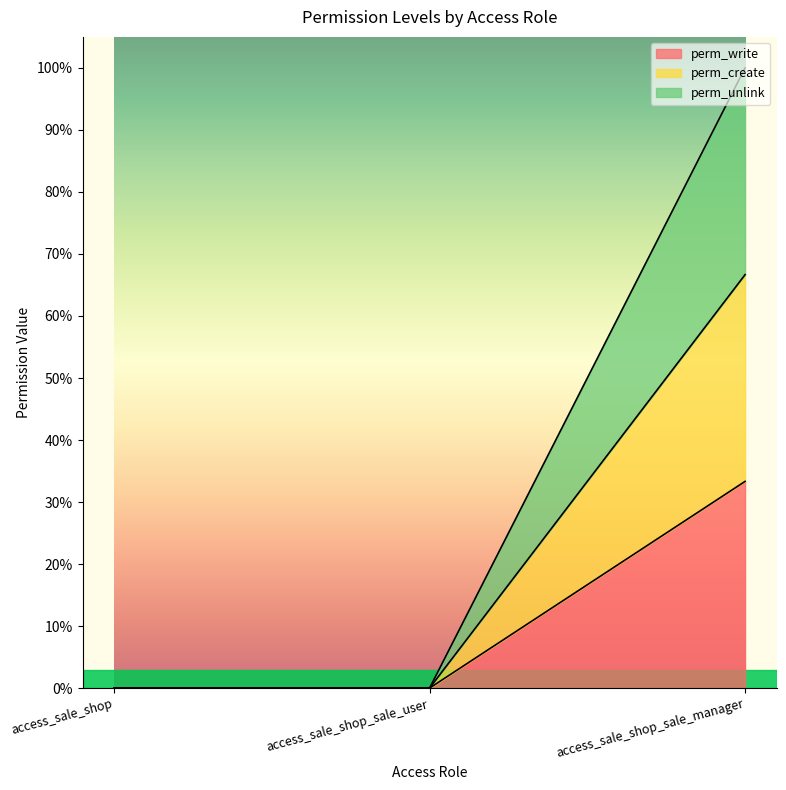

What is the label of the 1st point from the left?

access_sale_shop